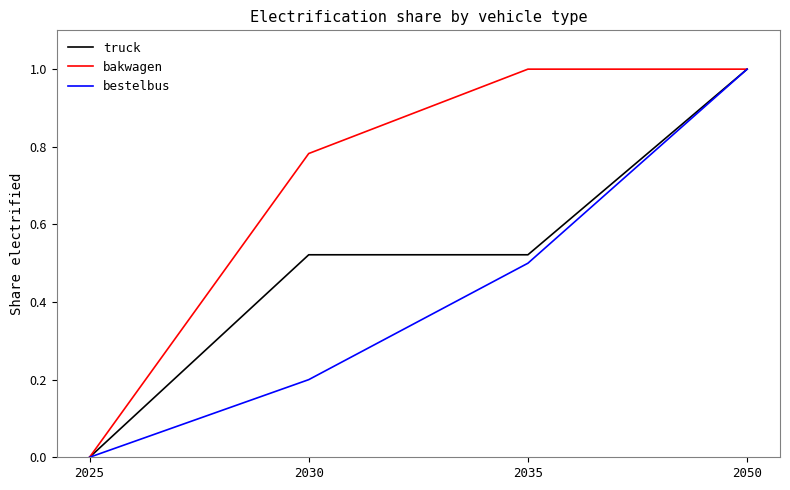

Is this an area chart (filled region under the line)?

No